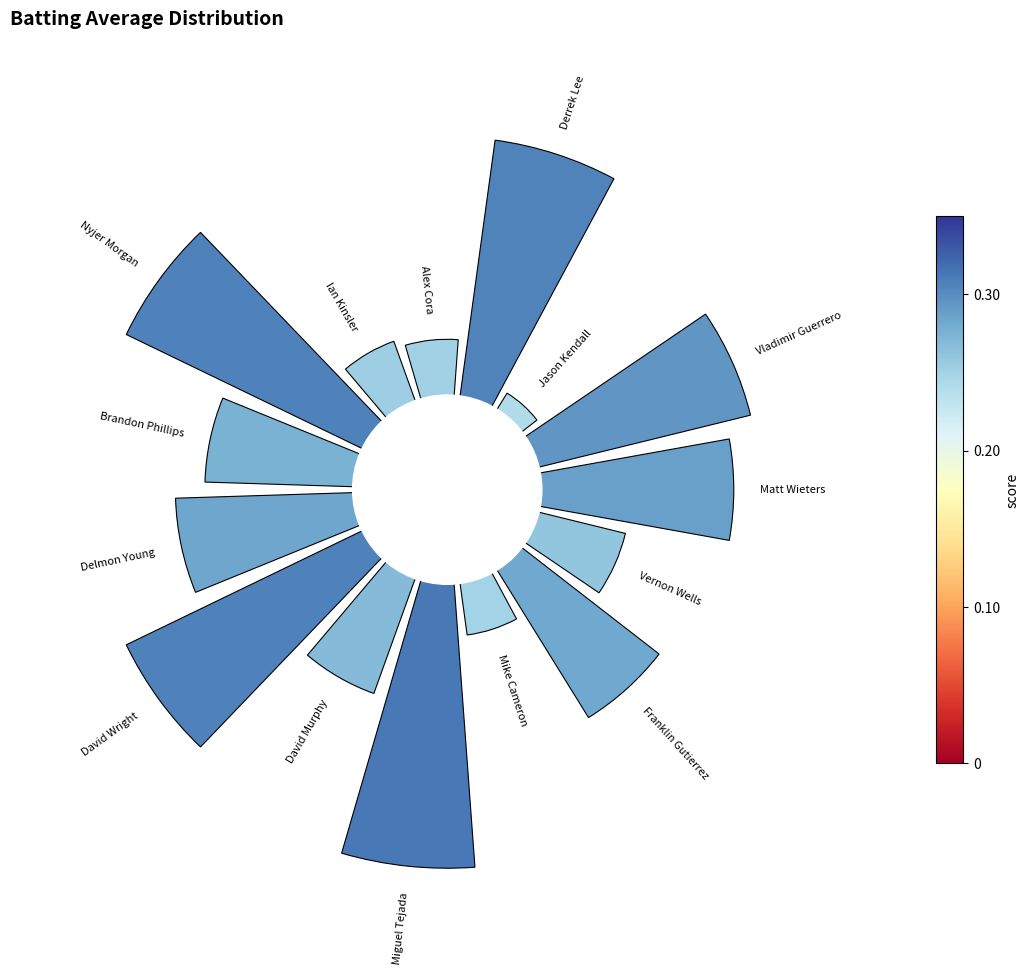

Count the number of slices in the pie.

15